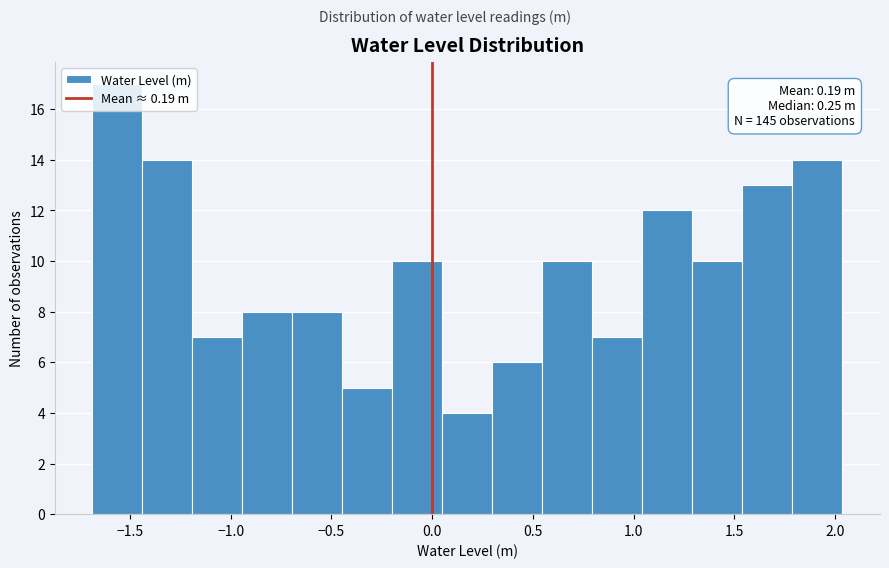

Over which range of the x-axis is the bar tallest?

-1.70 to -1.45